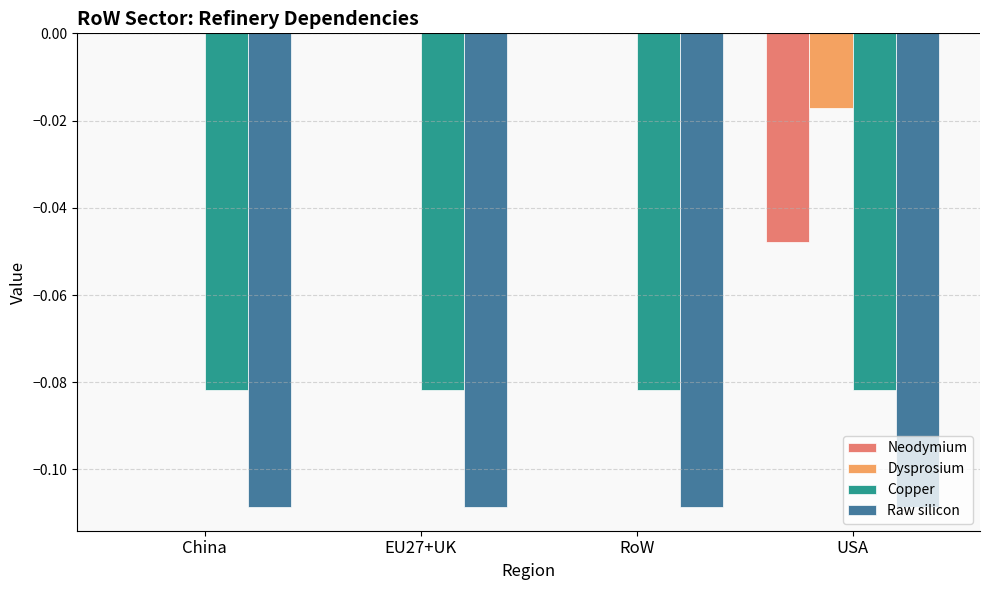

Is the value of Raw silicon at EU27+UK greater than the value of Neodymium at EU27+UK?

No